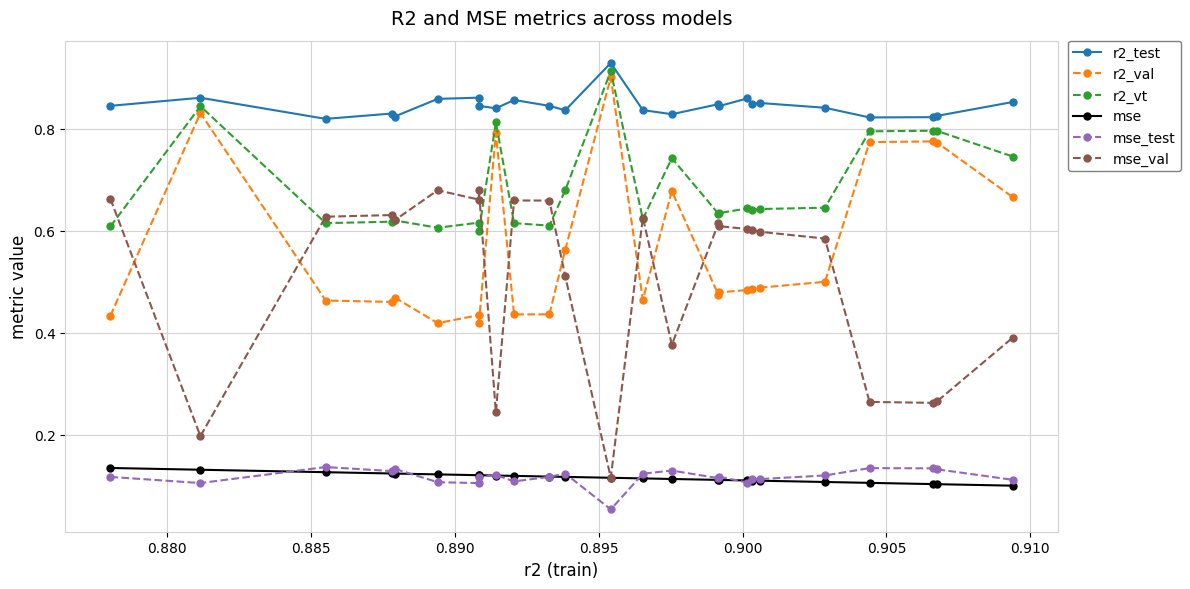

How many r2_test values are between 0 and 1?

25